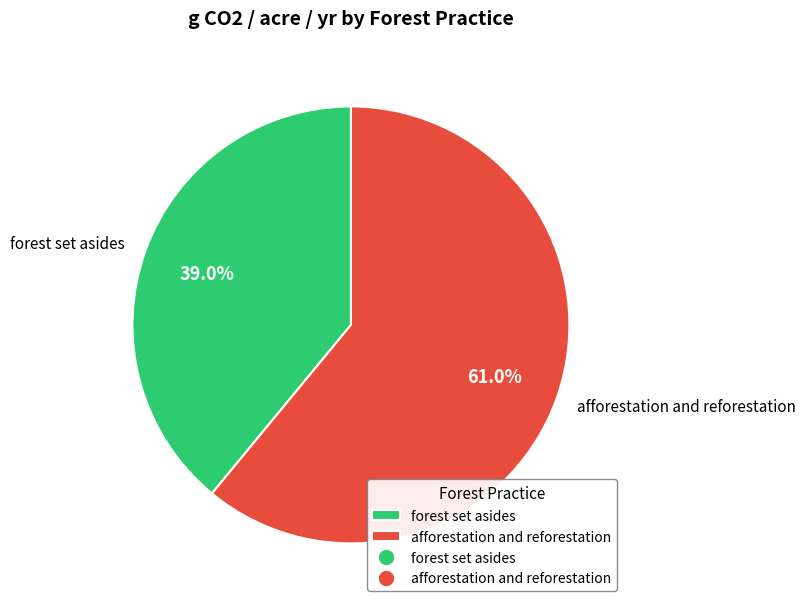

What is the ratio of the value at afforestation and reforestation to the value at forest set asides?

1.6